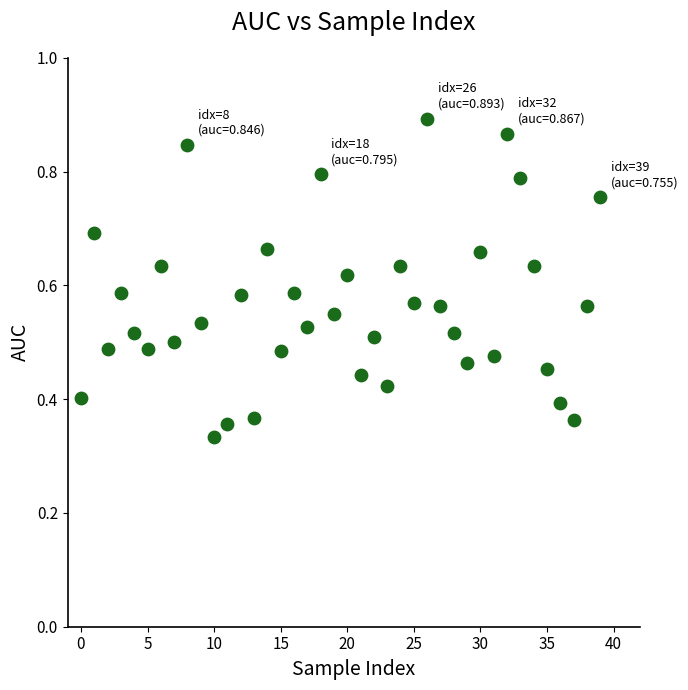

How many data points are displayed?

40